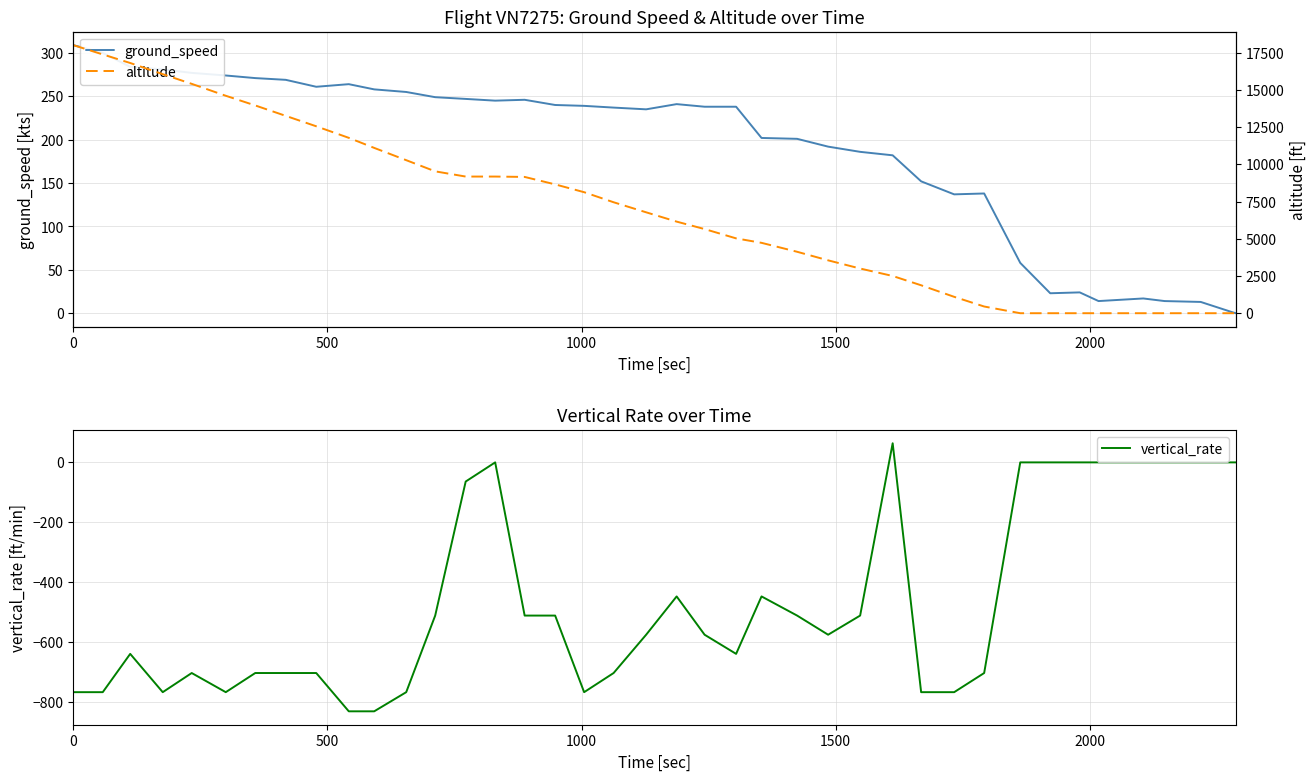

How many interior local peaks does the vertical_rate series have?

6